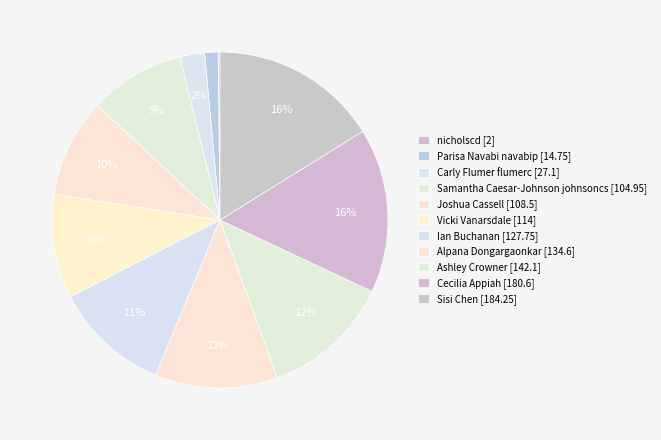

Which category has the smallest portion of the pie?

nicholscd